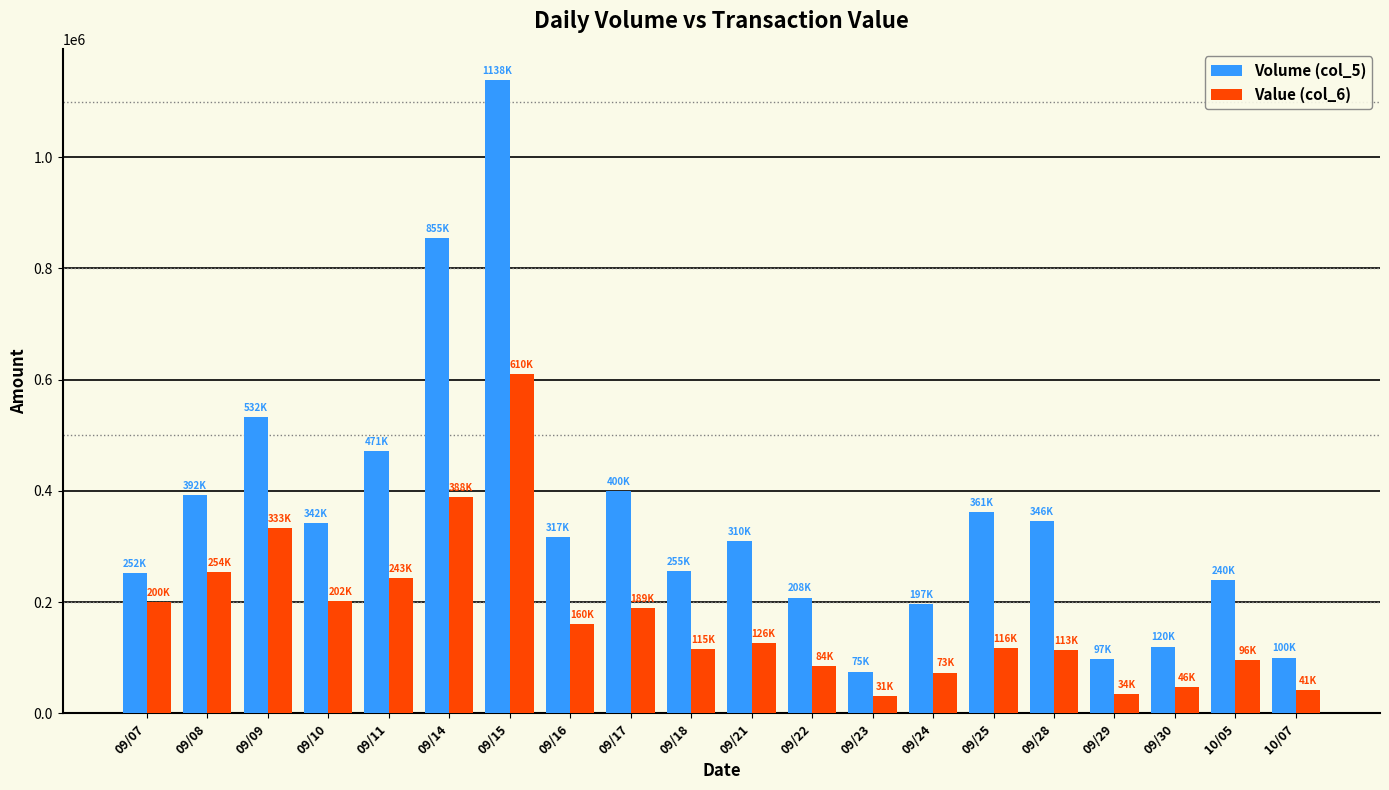

What is the highest value of the Value (col_6) series?

610260